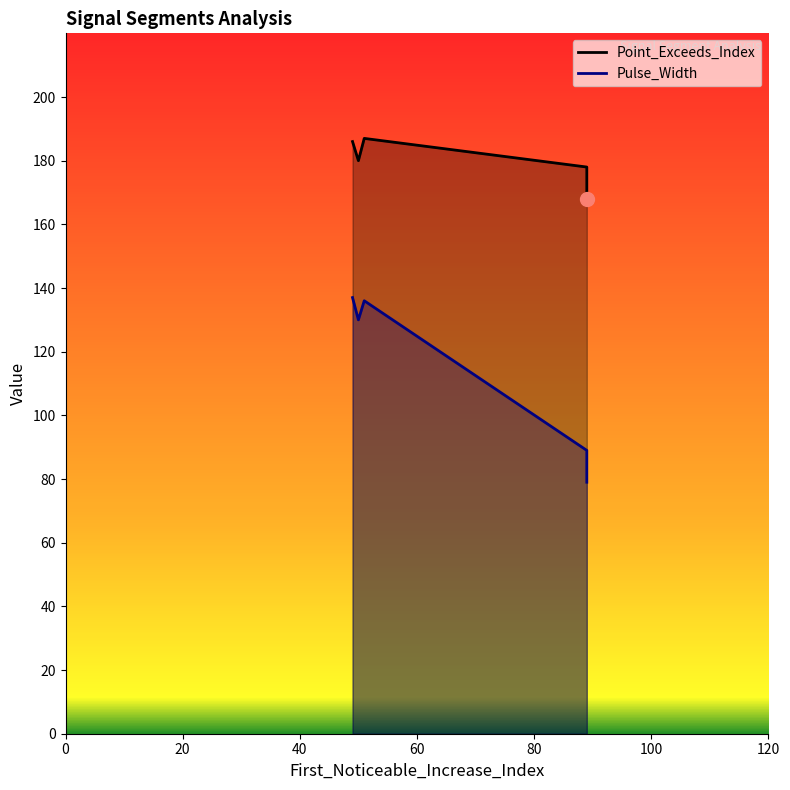

How many series are shown in this chart?

2